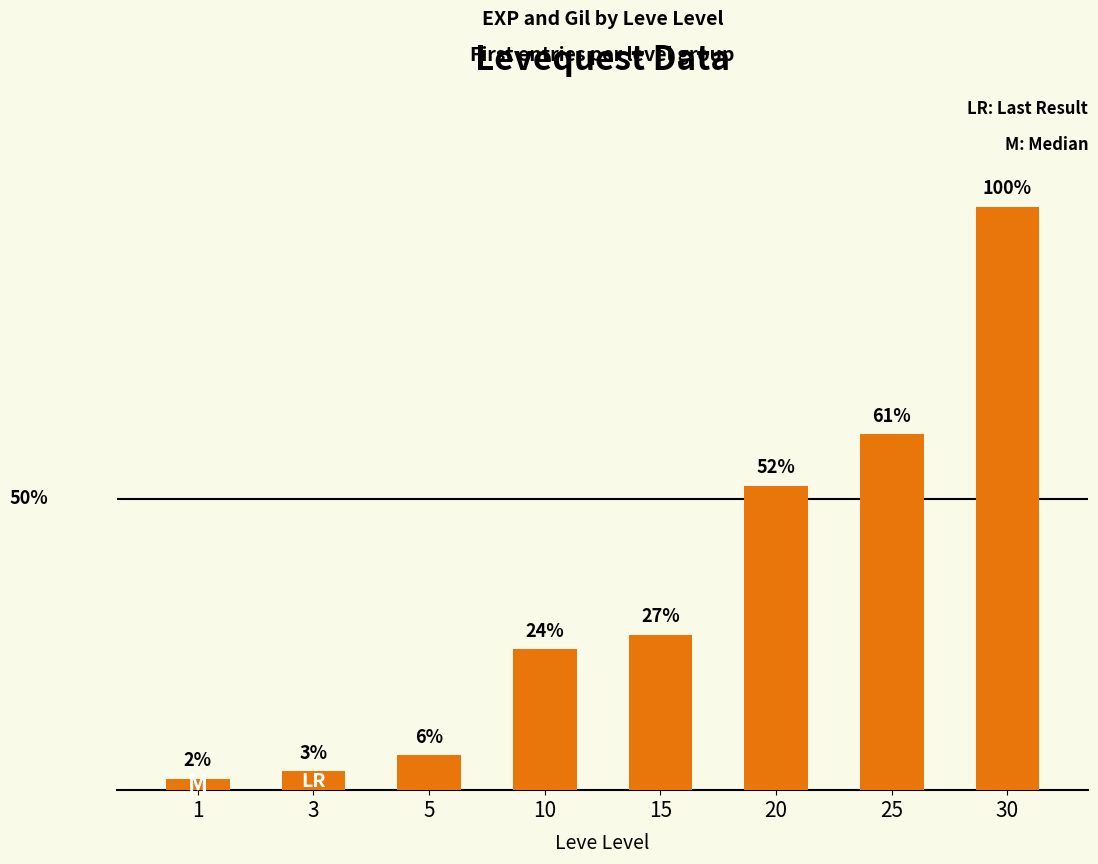

At which category does the chart reach its peak across all series?

30